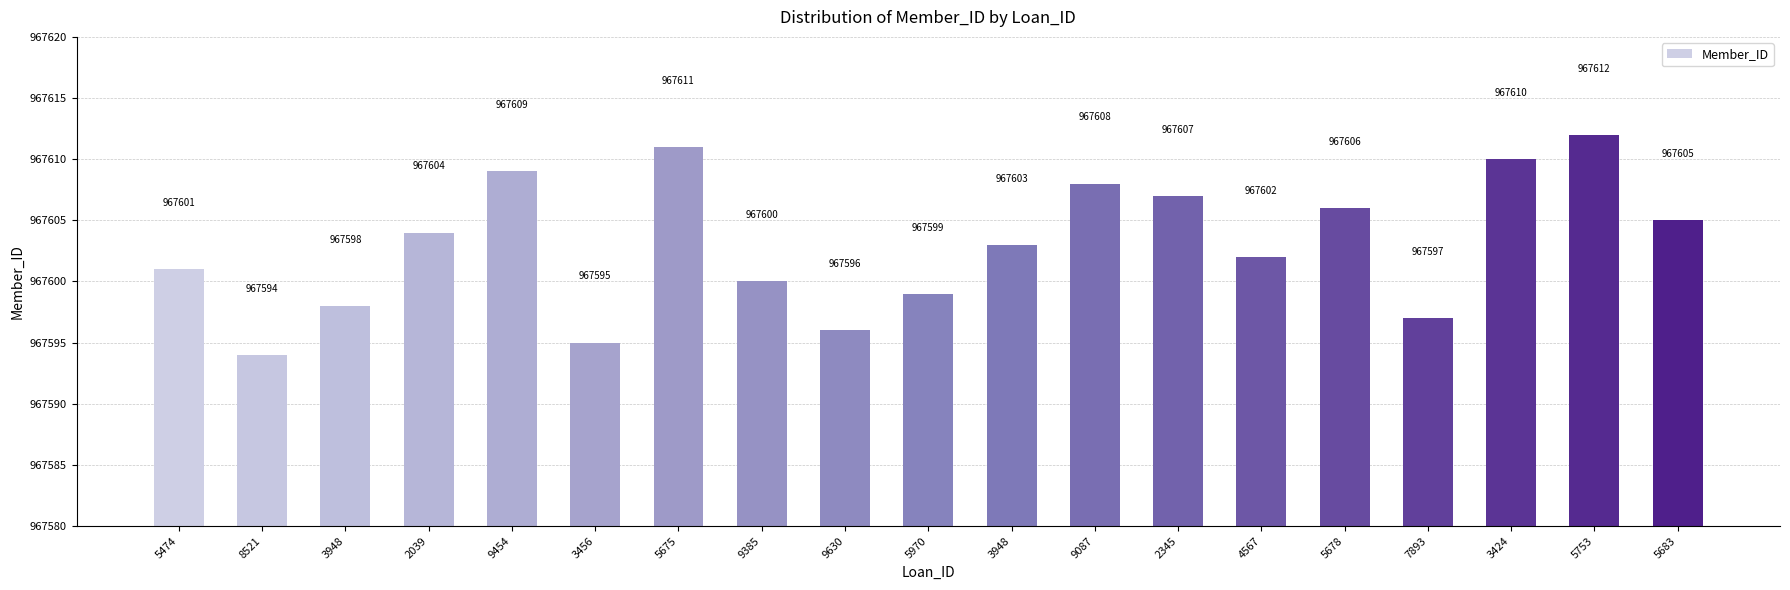

The value at 5474 is 967601. True or false?

True